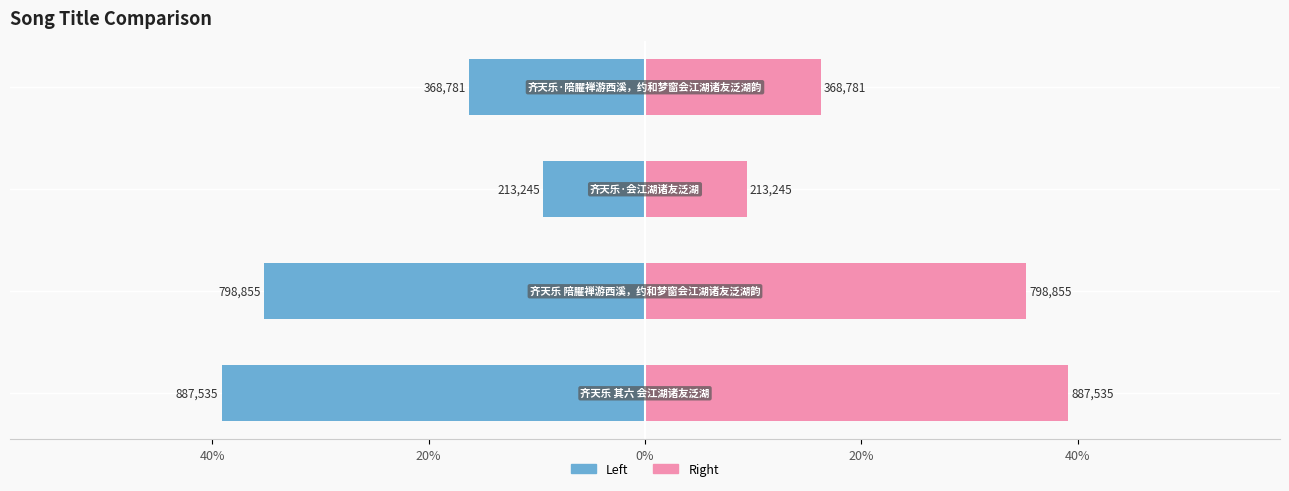

List the series in order of their peak value, lowest first.

col_0 (left), col_0 (right)